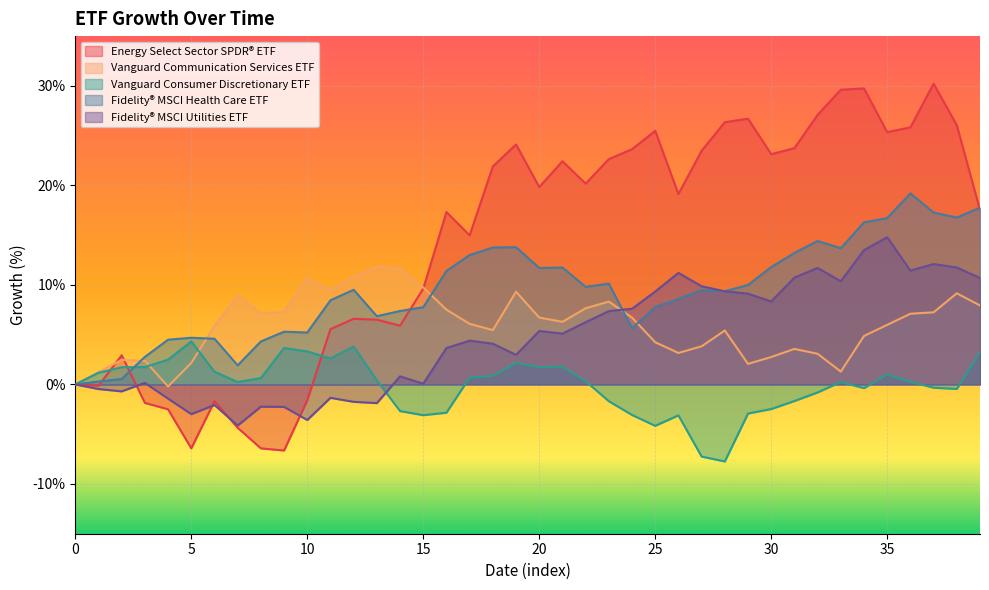

What is the total value across all series at 5?

1.8